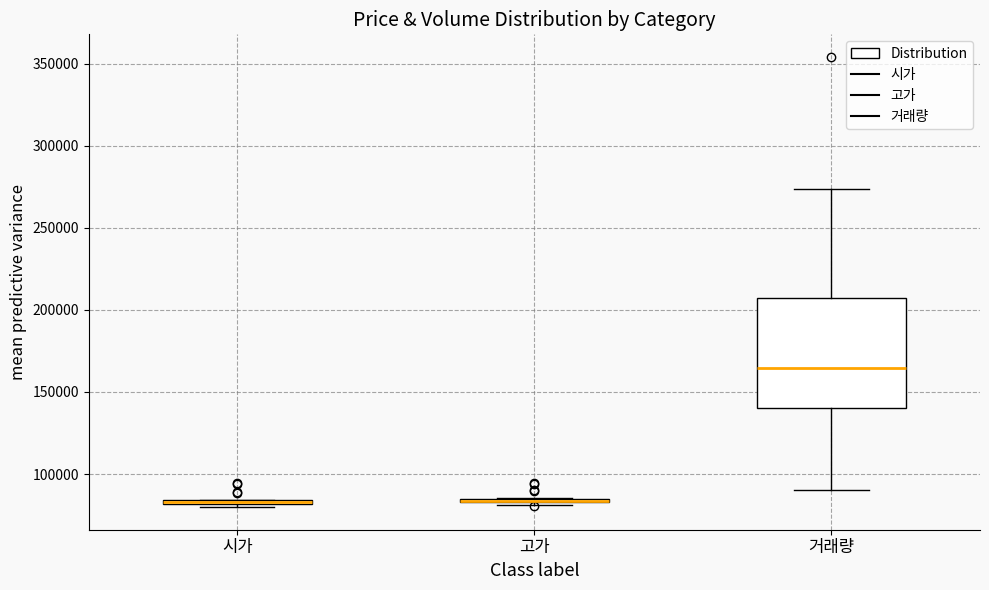

Comparing the boxes themselves (not the whiskers), which one is the tallest?

거래량